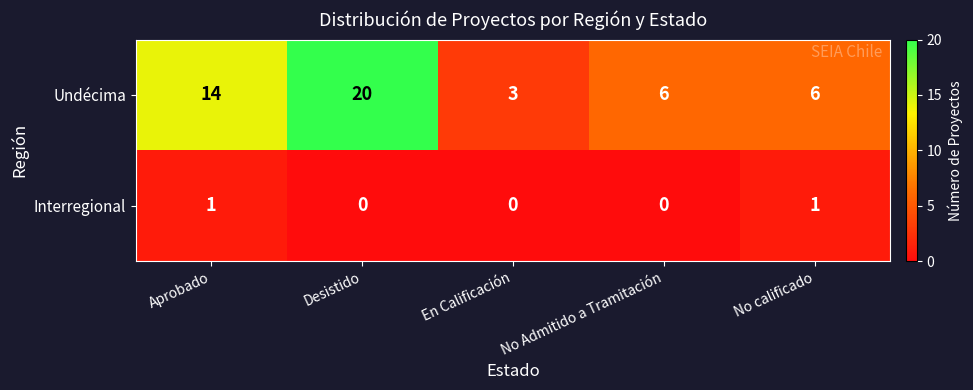

Which series has the largest total across all categories?

Undécima